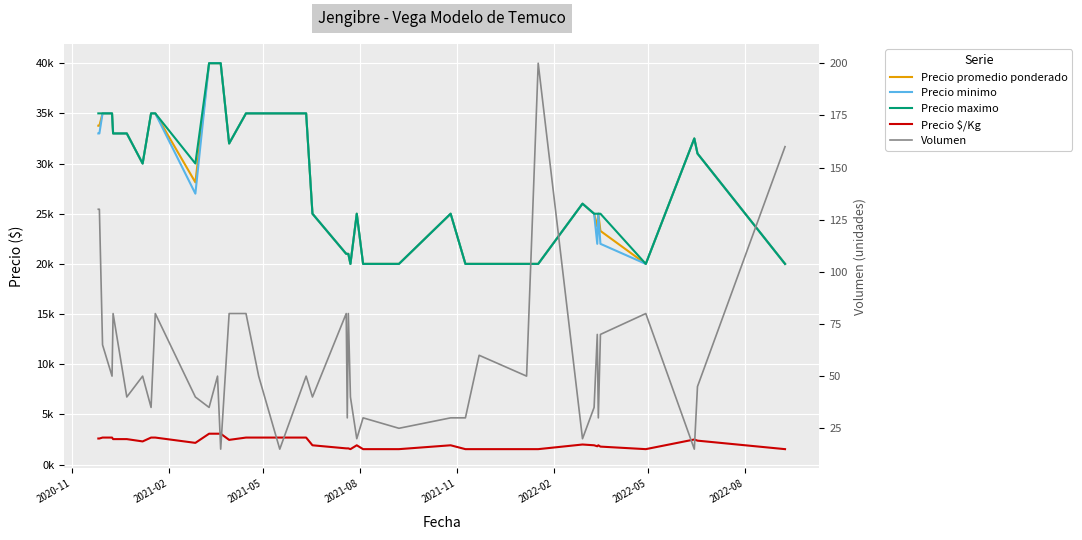

What is the difference between the second highest and minimum values in the Precio maximo series?

20000